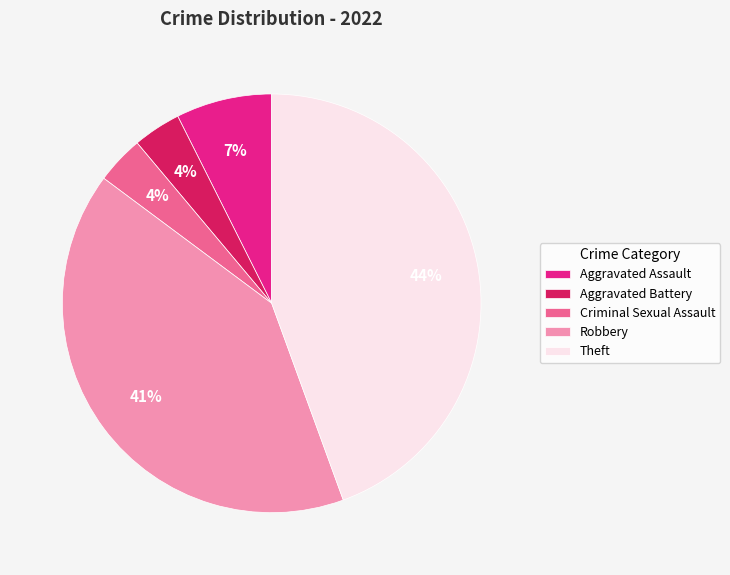

How many segments does this pie chart have?

5